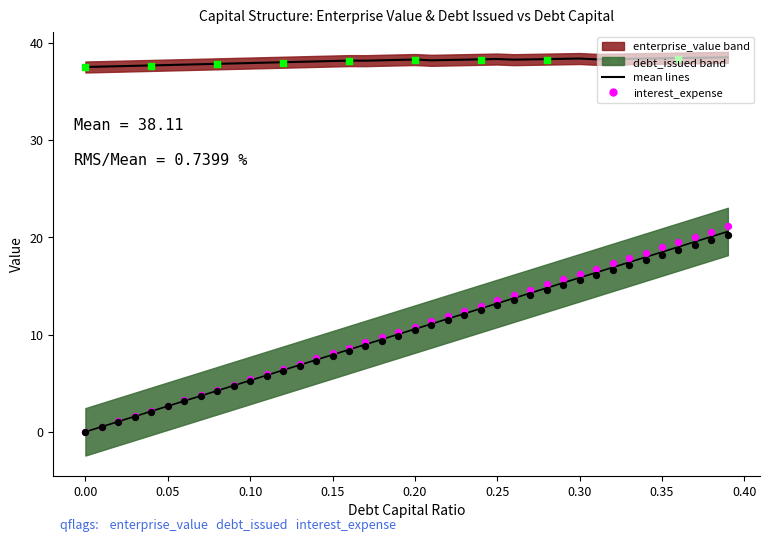

Which has a higher value, 0.10 or 0.00?

0.10